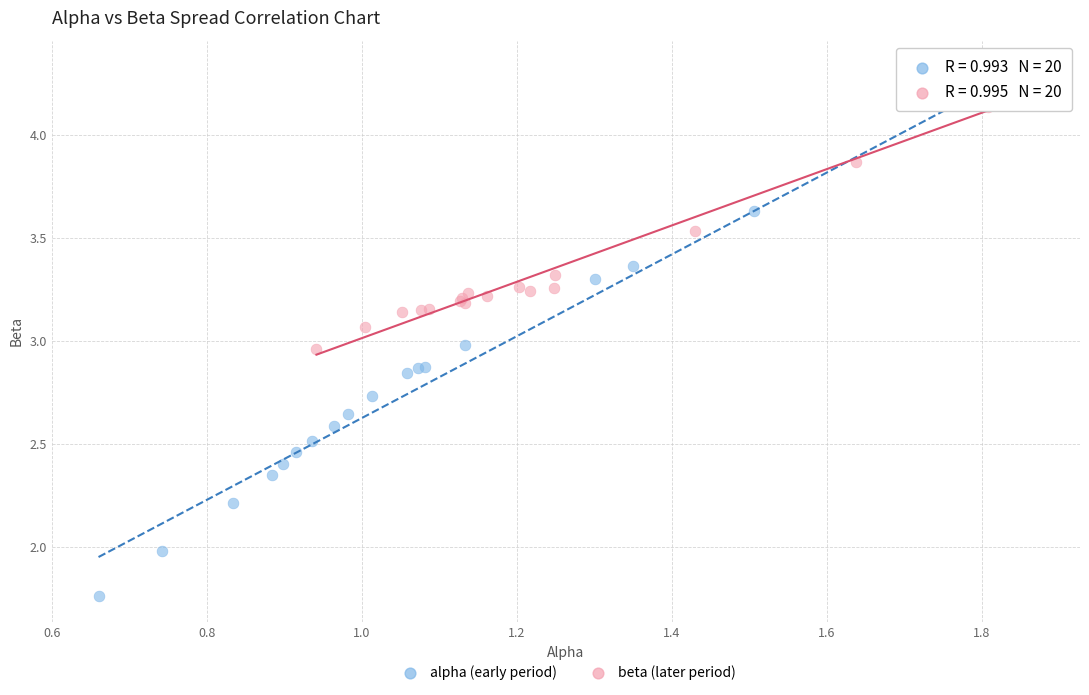

Which series has the widest spread of Y values?

alpha (early period)